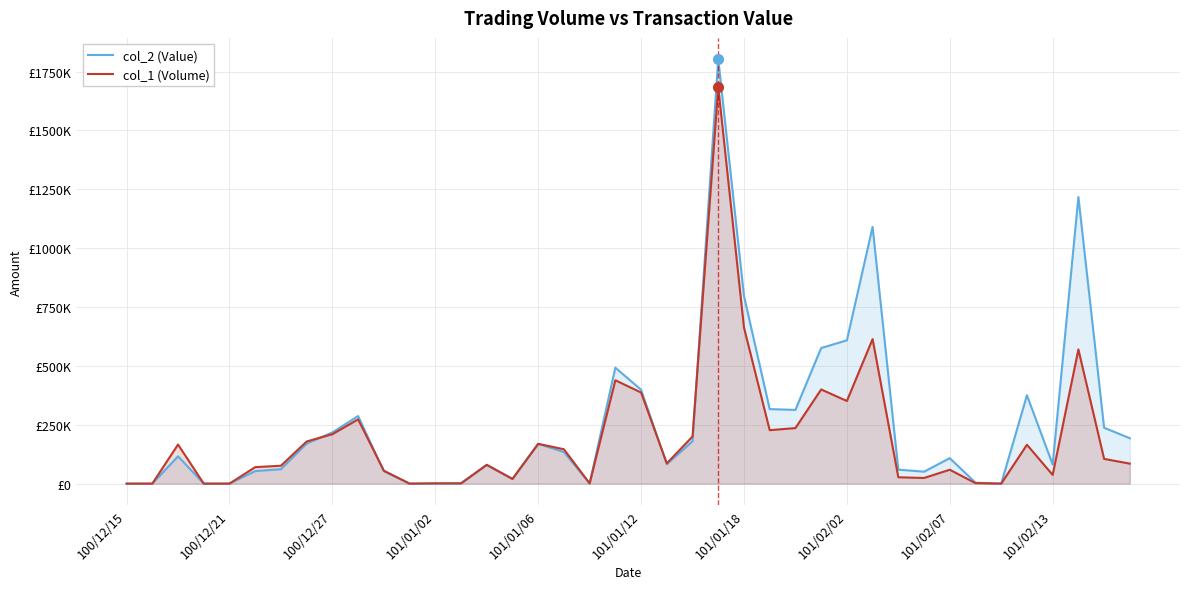

What is the difference between the second highest and minimum values in the col_1 (Volume) series?

663000